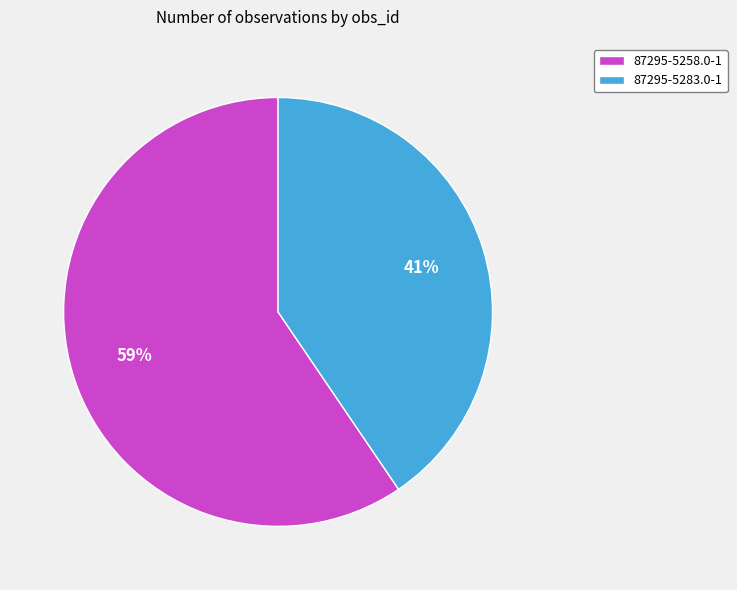

Combined, do 87295-5283.0-1 and 87295-5258.0-1 account for over 50%?

Yes